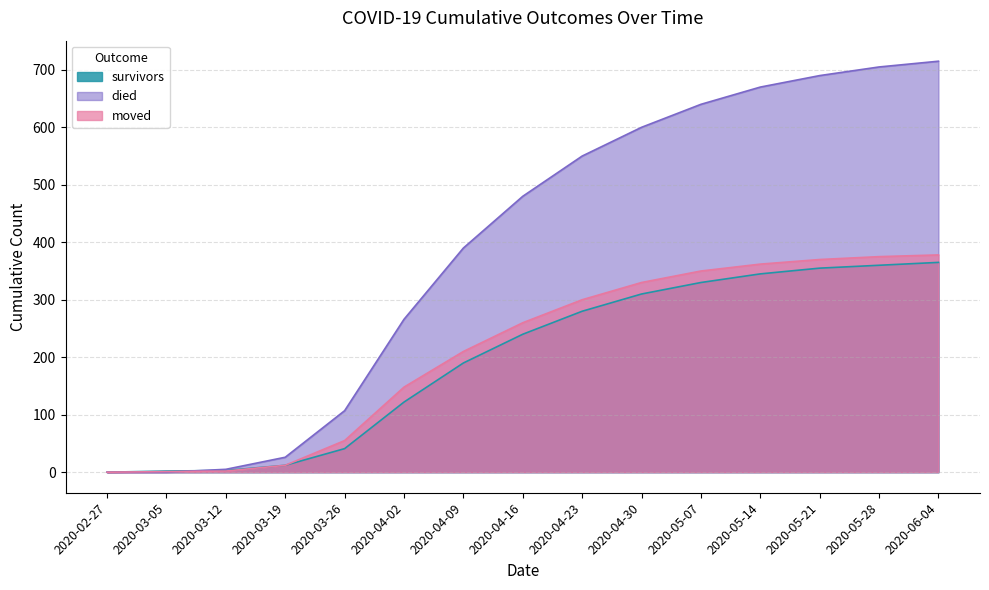

The moved series shows 255 at 2020-04-02. True or false?

False